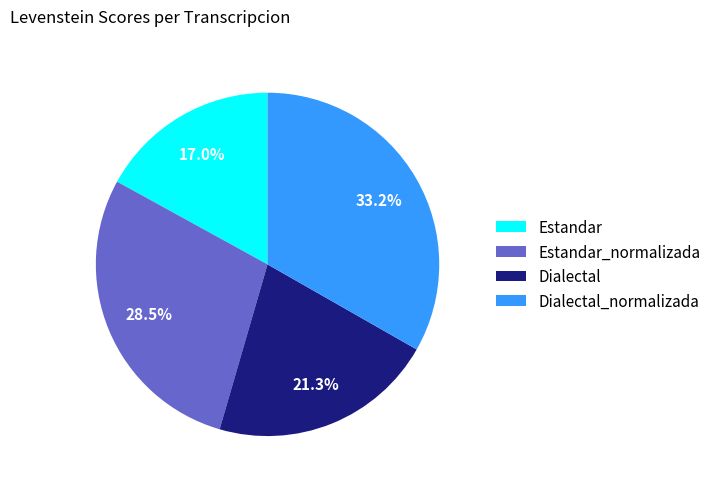

Does Estandar_normalizada represent more than half of the total?

No